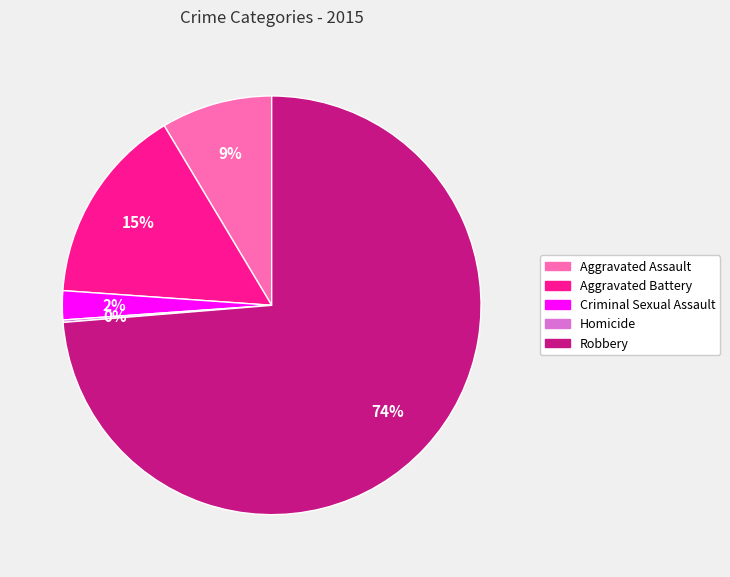

Do Robbery and Aggravated Battery together represent more than half of the pie?

Yes